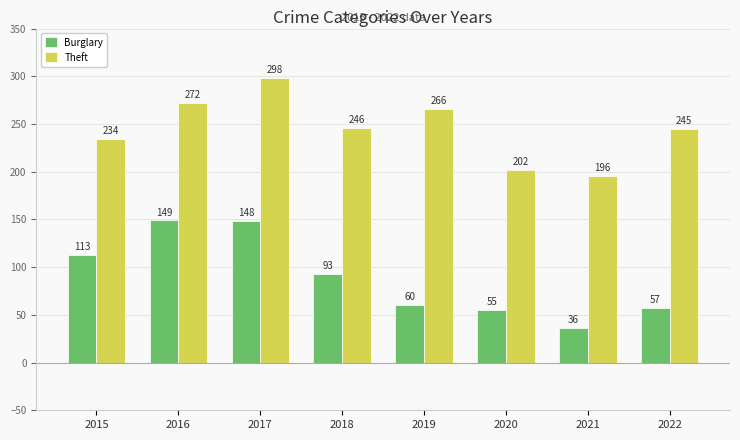

How many values in the Burglary series are below 93?

4